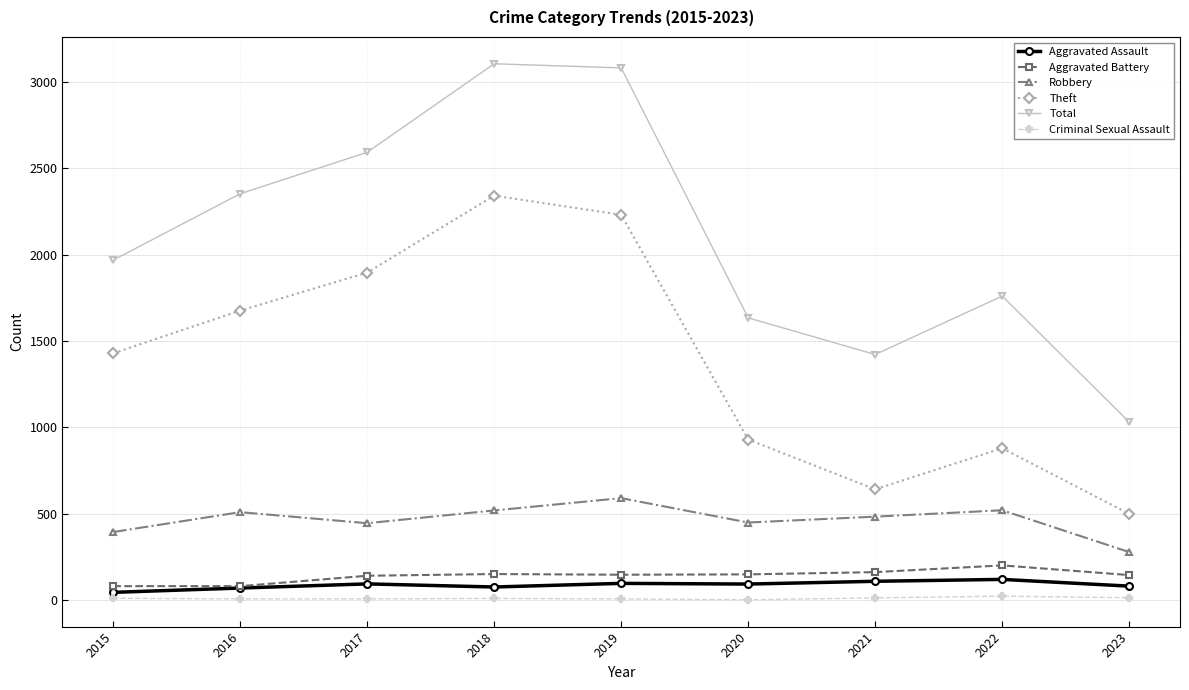

What value does the Aggravated Battery series have at 2018?

152